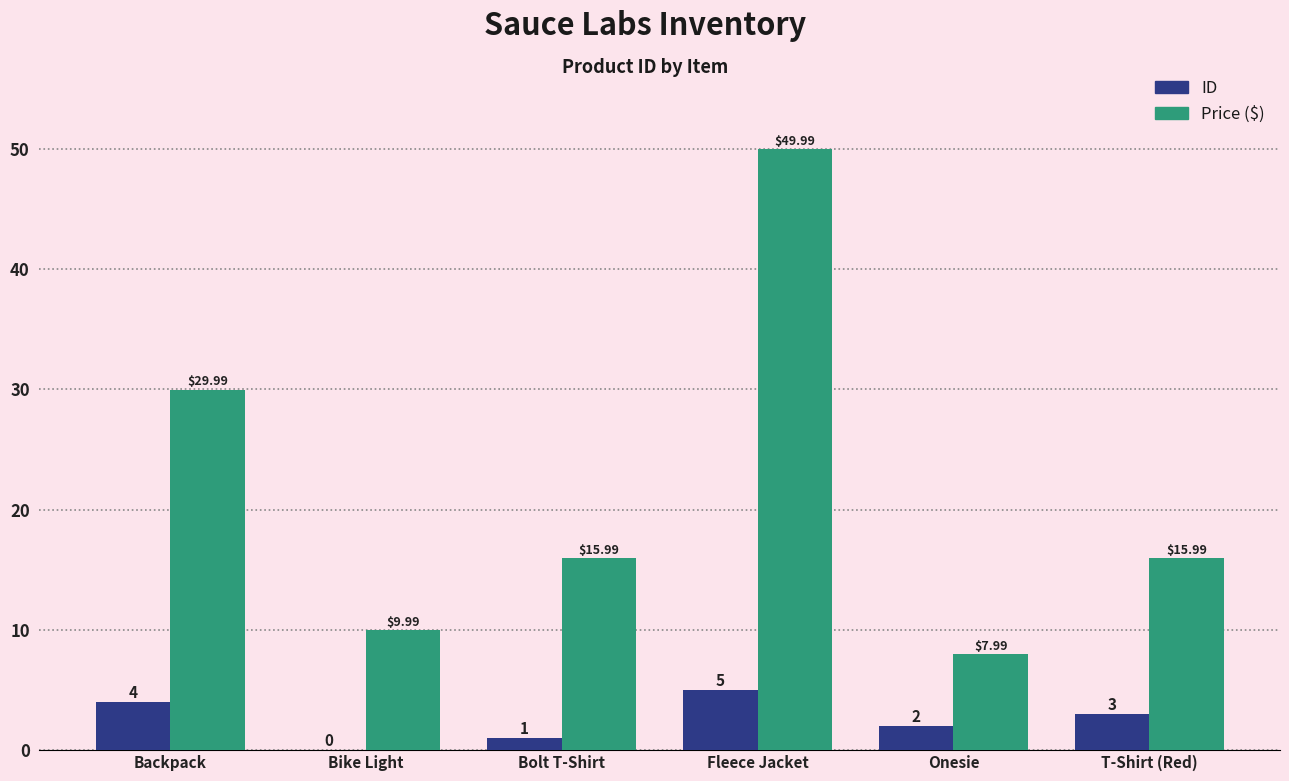

Which label corresponds to the largest value in the chart?

Fleece Jacket